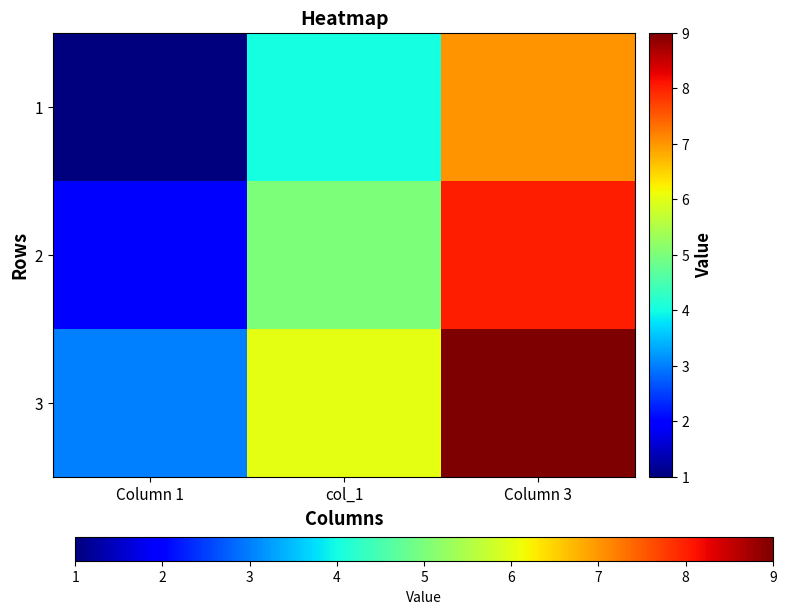

List the series in order of their peak value, lowest first.

1, 2, 3